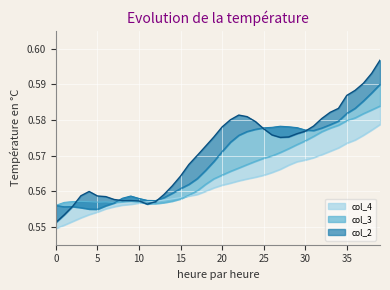

What is the sum of all col_2 values?

22.8